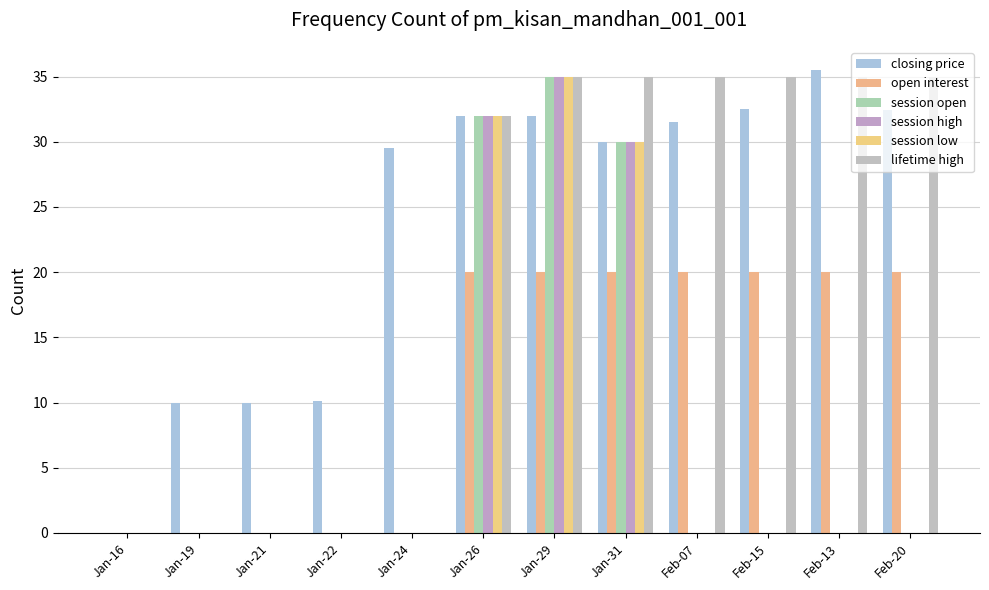

True or false: session low has a value of -23.1 at Feb-07.

False